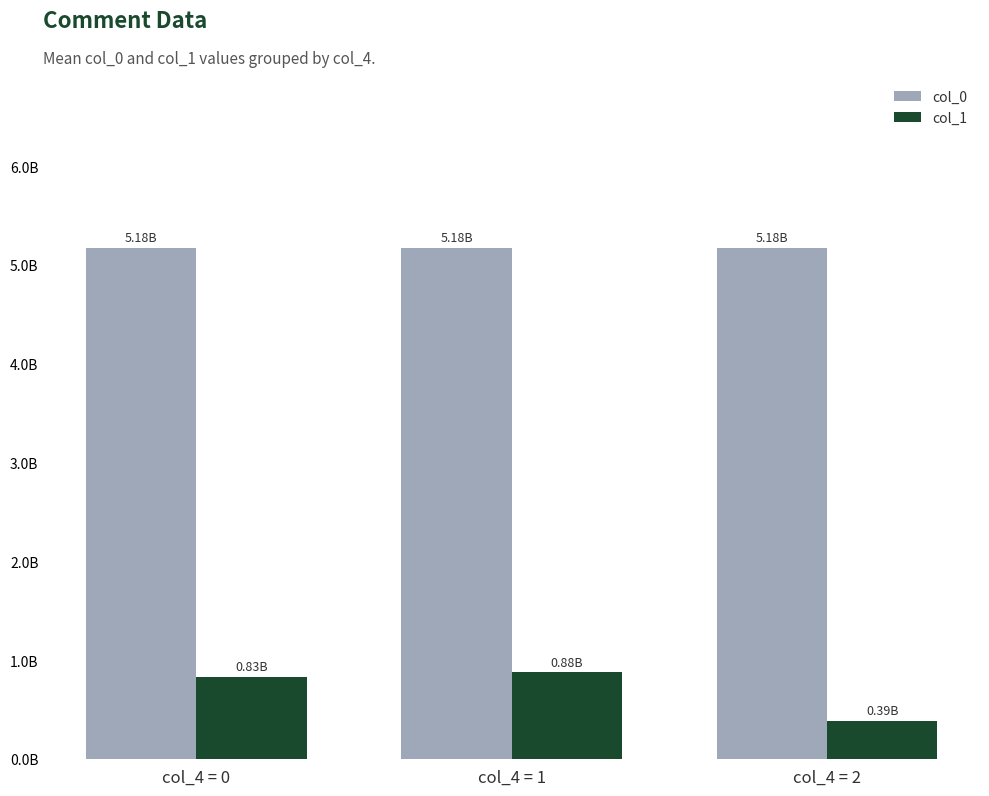

Rank the series by their average value, from lowest to highest.

col_1, col_0